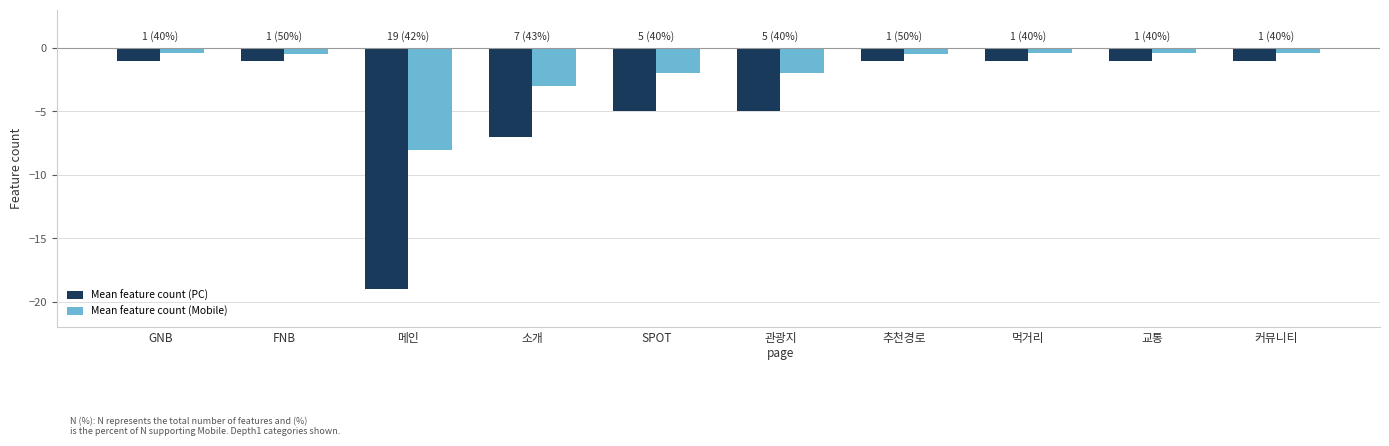

The value of Mean feature count (Mobile) at 소개 is -4.2. True or false?

False